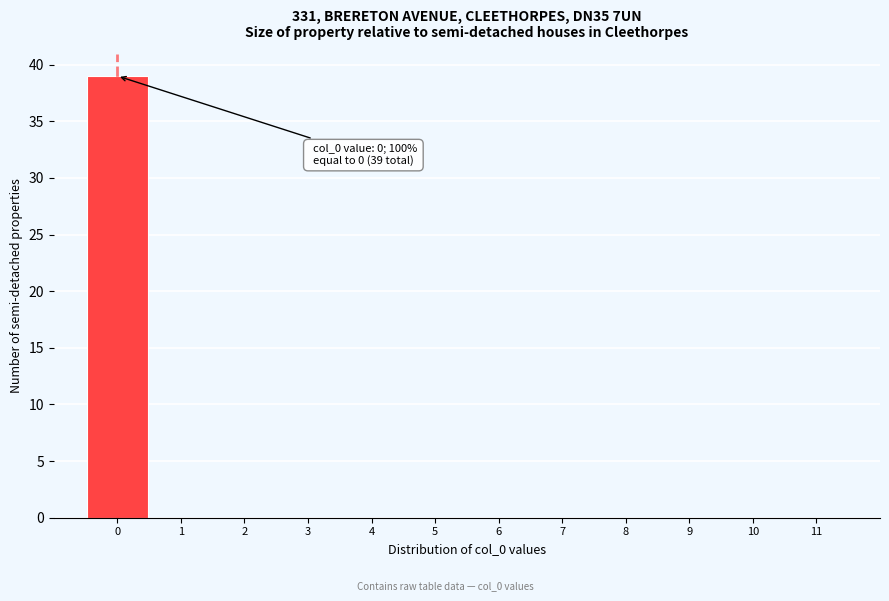

Over which range of the x-axis is the bar tallest?

-0.5 to 0.5